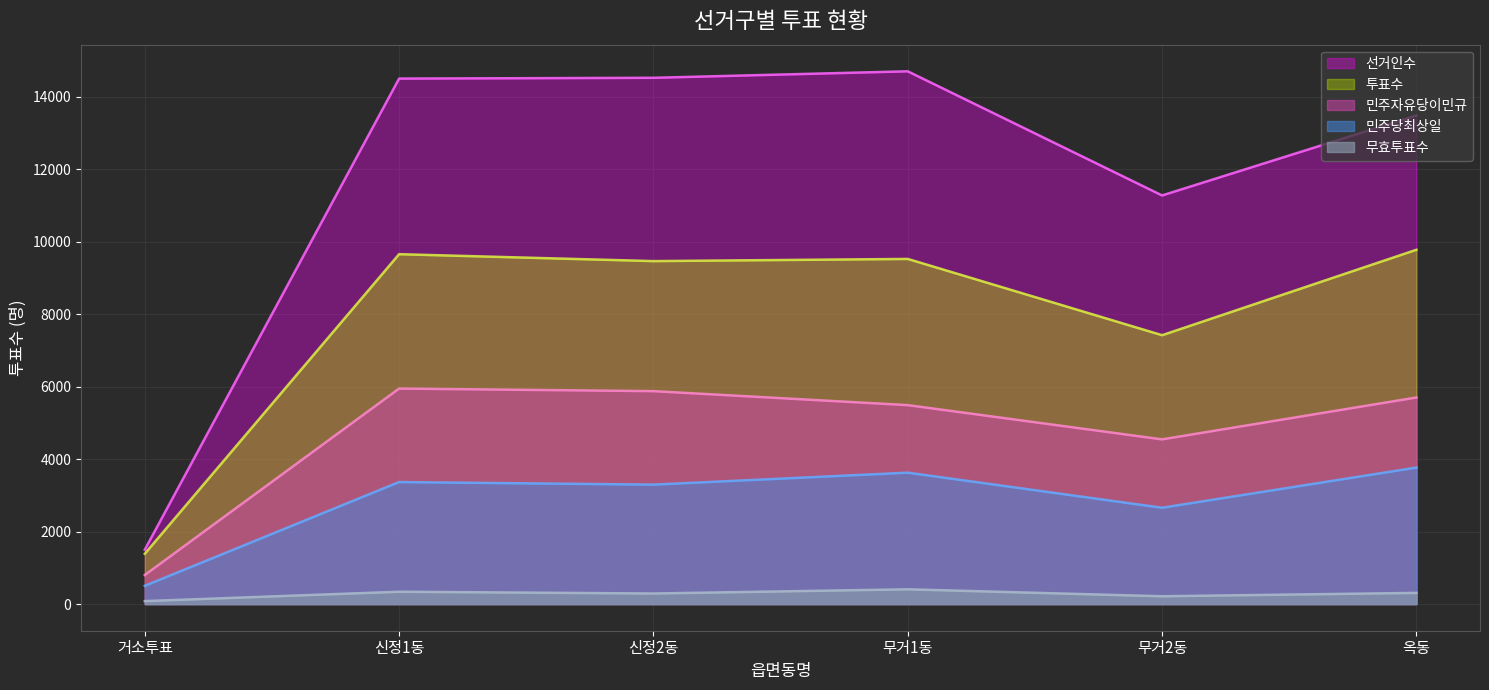

At which category does 민주자유당이민규 reach its first local valley?

무거2동